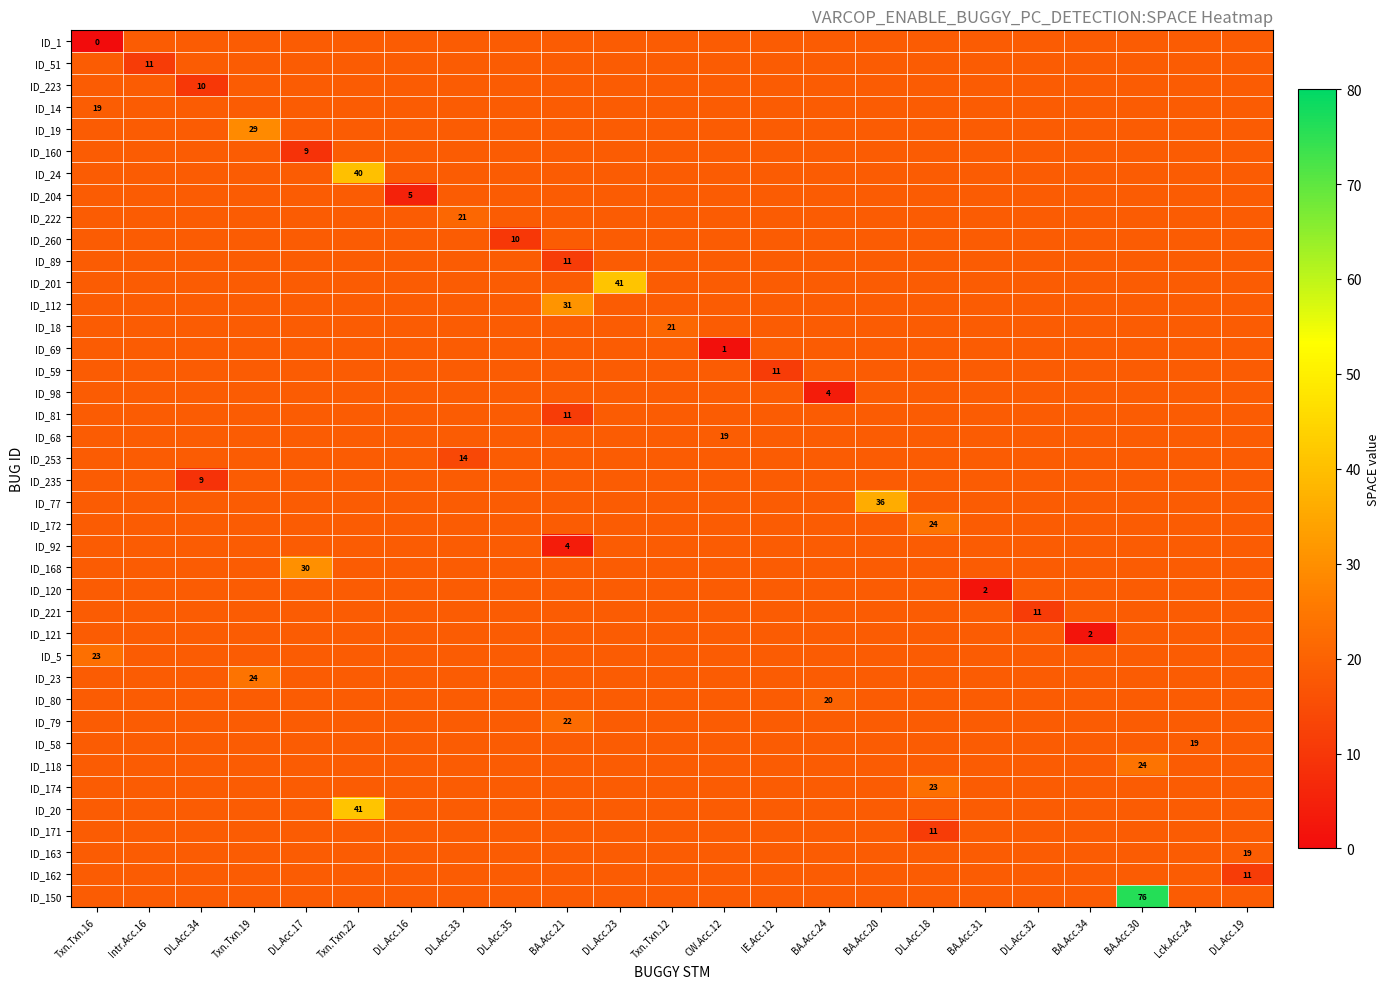

What is the difference between the highest and lowest values at BA.Acc.34?

16.7